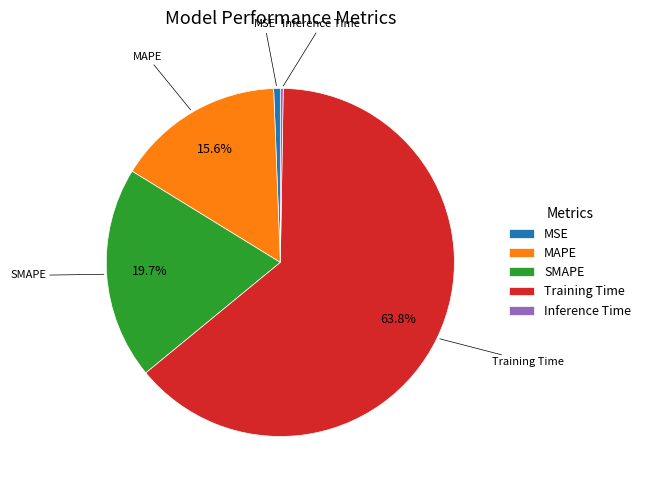

True or false: MSE accounts for 1% of the total.

True